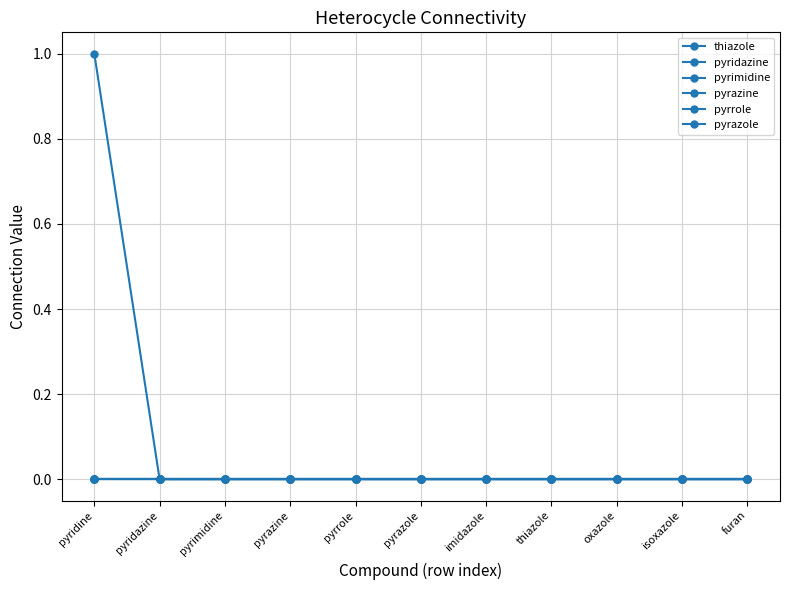

True or false: pyrimidine and pyrrole cross at least once.

False